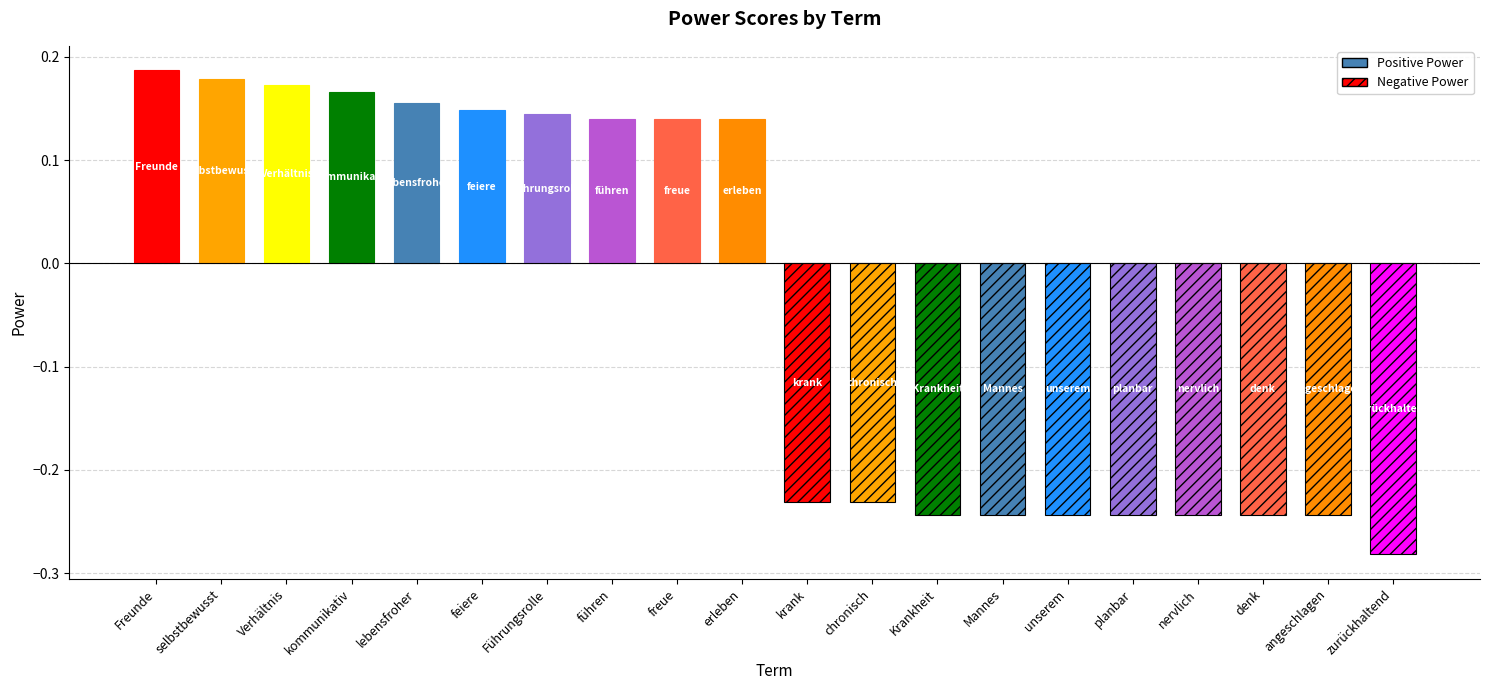

Read the value at selbstbewusst.

0.2